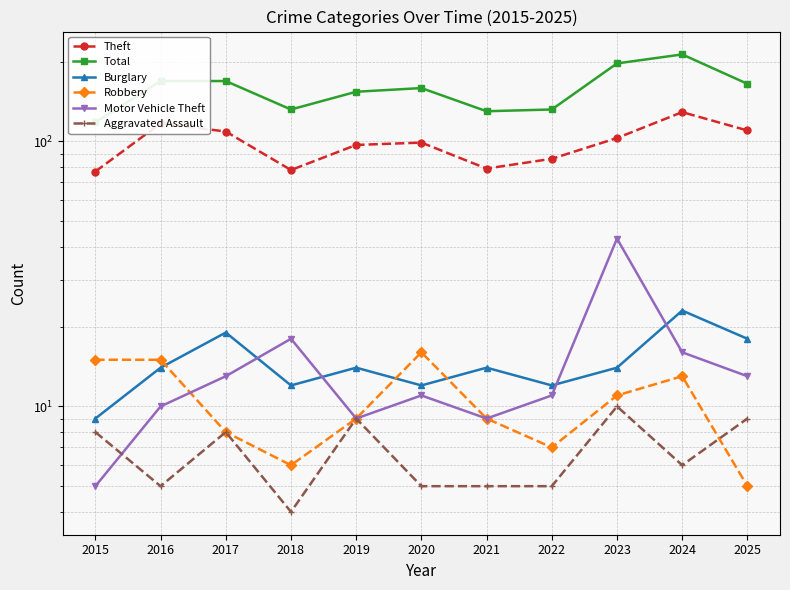

Reading left to right, list all the values displayed in this chart.

Theft: 2015=77	2016=117	2017=109	2018=78	2019=97	2020=99	2021=79	2022=86	2023=103	2024=129	2025=110
Total: 2015=118	2016=169	2017=169	2018=132	2019=154	2020=159	2021=130	2022=132	2023=197	2024=213	2025=165
Burglary: 2015=9	2016=14	2017=19	2018=12	2019=14	2020=12	2021=14	2022=12	2023=14	2024=23	2025=18
Robbery: 2015=15	2016=15	2017=8	2018=6	2019=9	2020=16	2021=9	2022=7	2023=11	2024=13	2025=5
Motor Vehicle Theft: 2015=5	2016=10	2017=13	2018=18	2019=9	2020=11	2021=9	2022=11	2023=43	2024=16	2025=13
Aggravated Assault: 2015=8	2016=5	2017=8	2018=4	2019=9	2020=5	2021=5	2022=5	2023=10	2024=6	2025=9